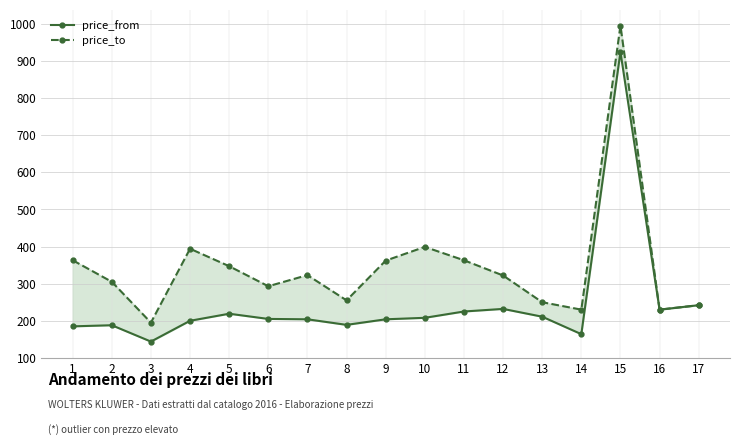

What is the difference between the maximum and minimum values in the price_from series?

780